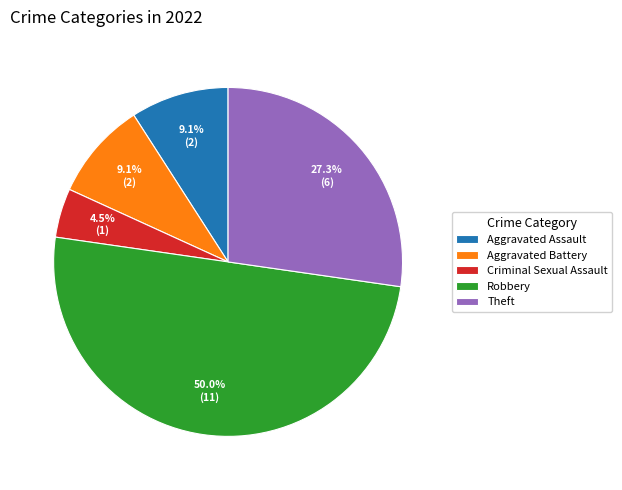

Approximately how many times larger is the value at Aggravated Battery compared to Theft?

0.3